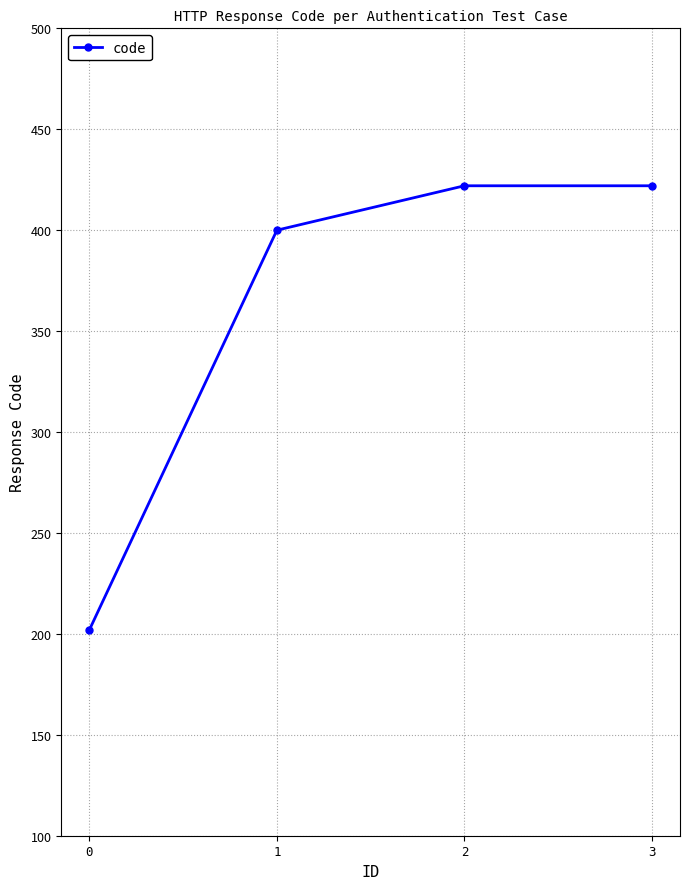

Reading left to right, list all the values displayed in this chart.

202	400	422	422